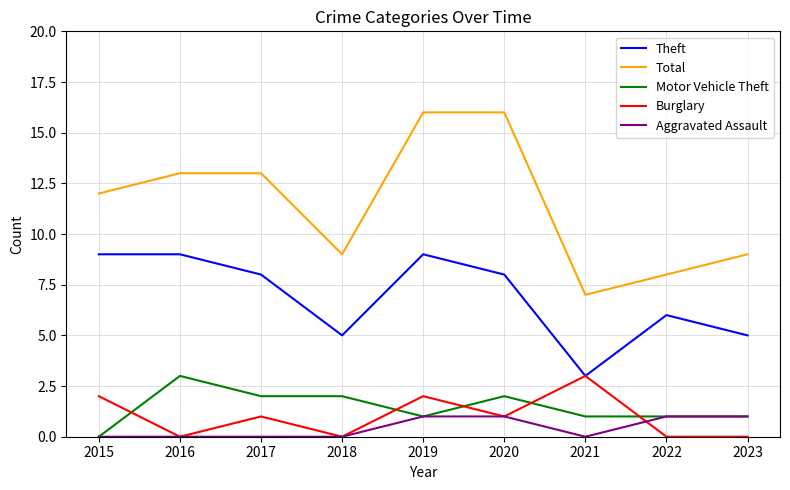

What are all the series names shown in the legend?

Theft, Total, Motor Vehicle Theft, Burglary, Aggravated Assault